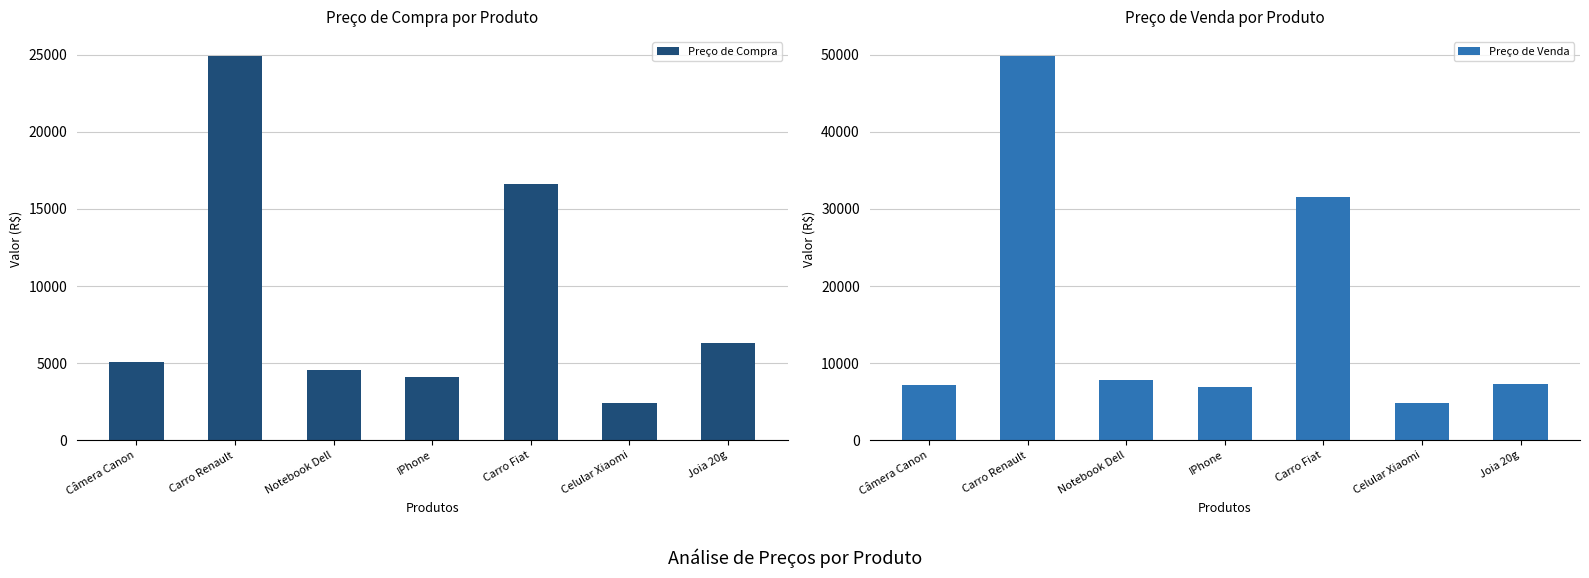

Between Carro Renault and IPhone, which series saw the biggest shift?

Preço de Venda